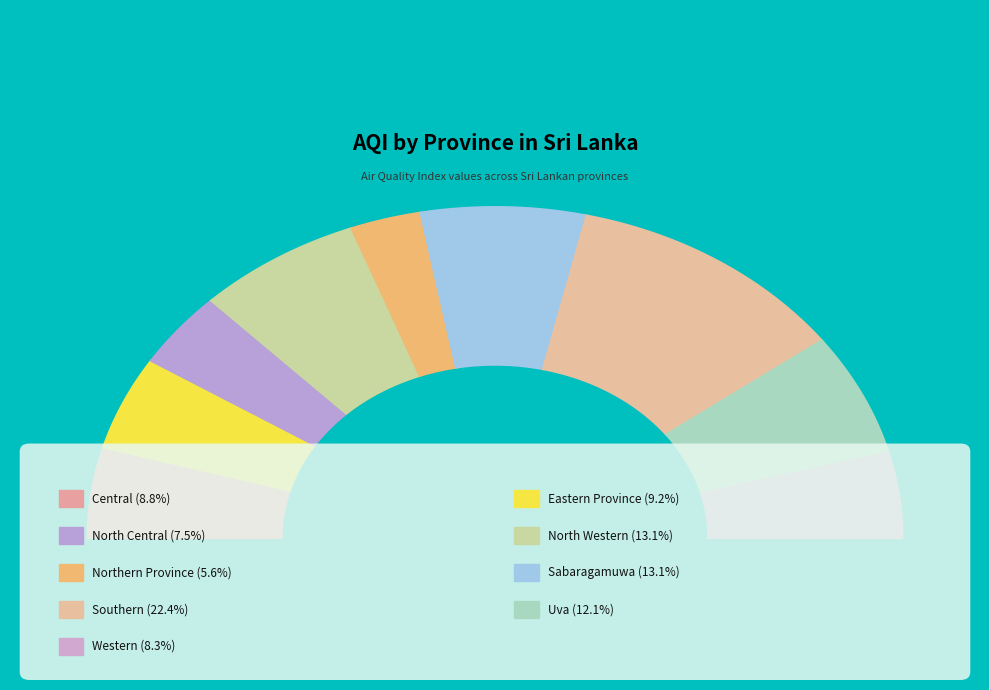

Combined, what portion of the pie is Central and Southern?

31.2%